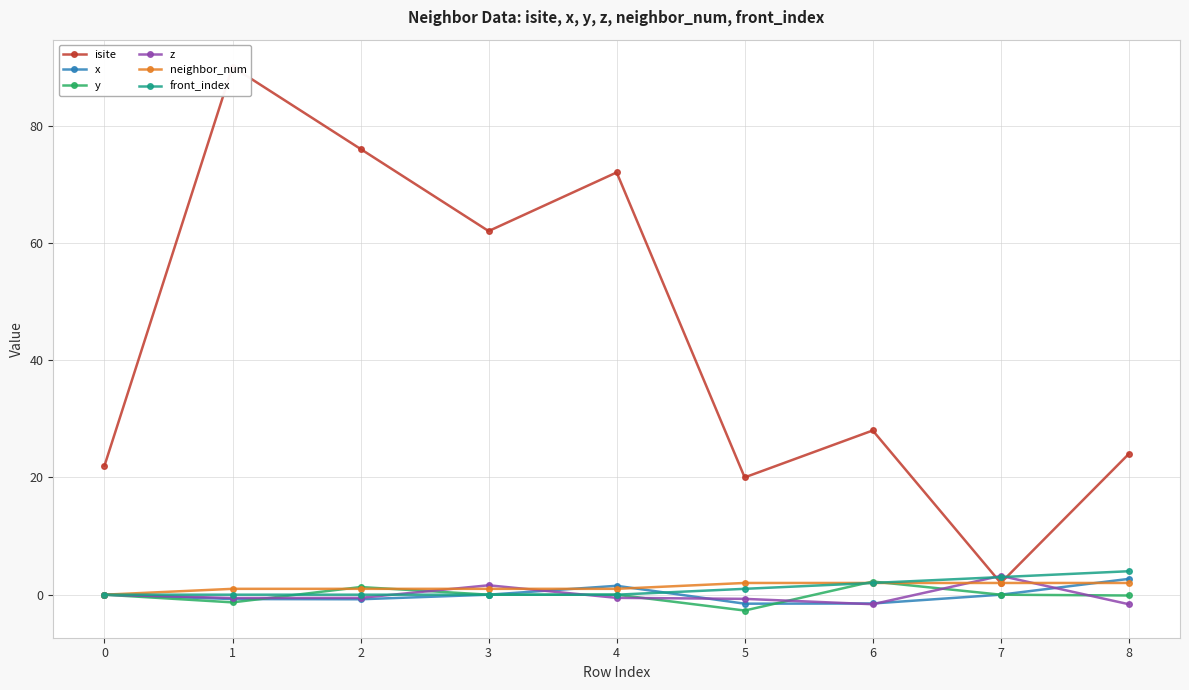

Between 3 and 4, which series saw the biggest shift?

isite